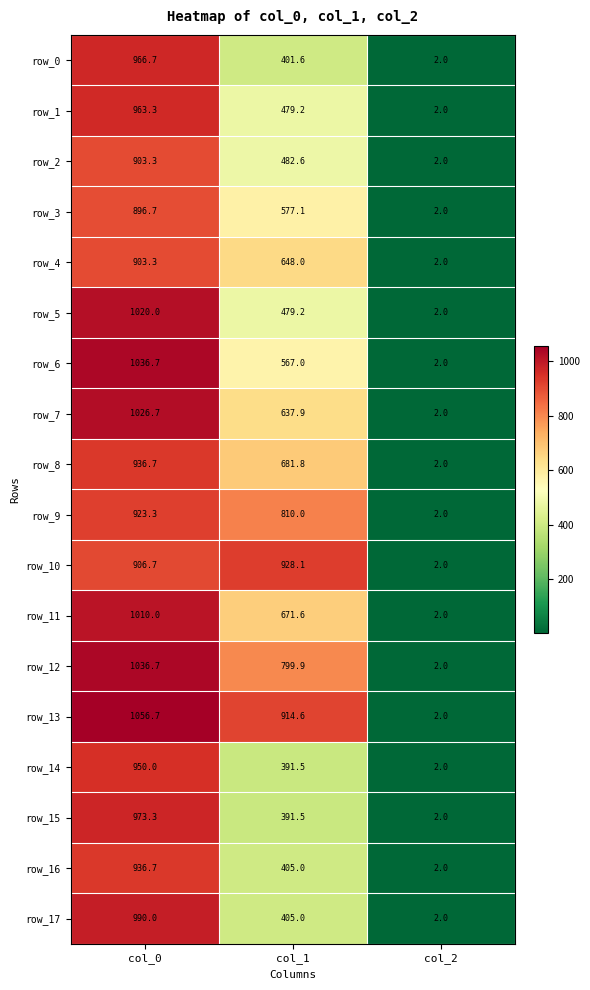

Which category has the highest value across all series?

col_0